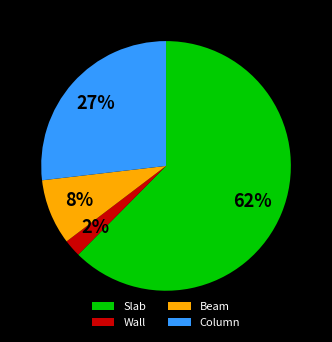

Is the sum of Slab and Column greater than half?

Yes